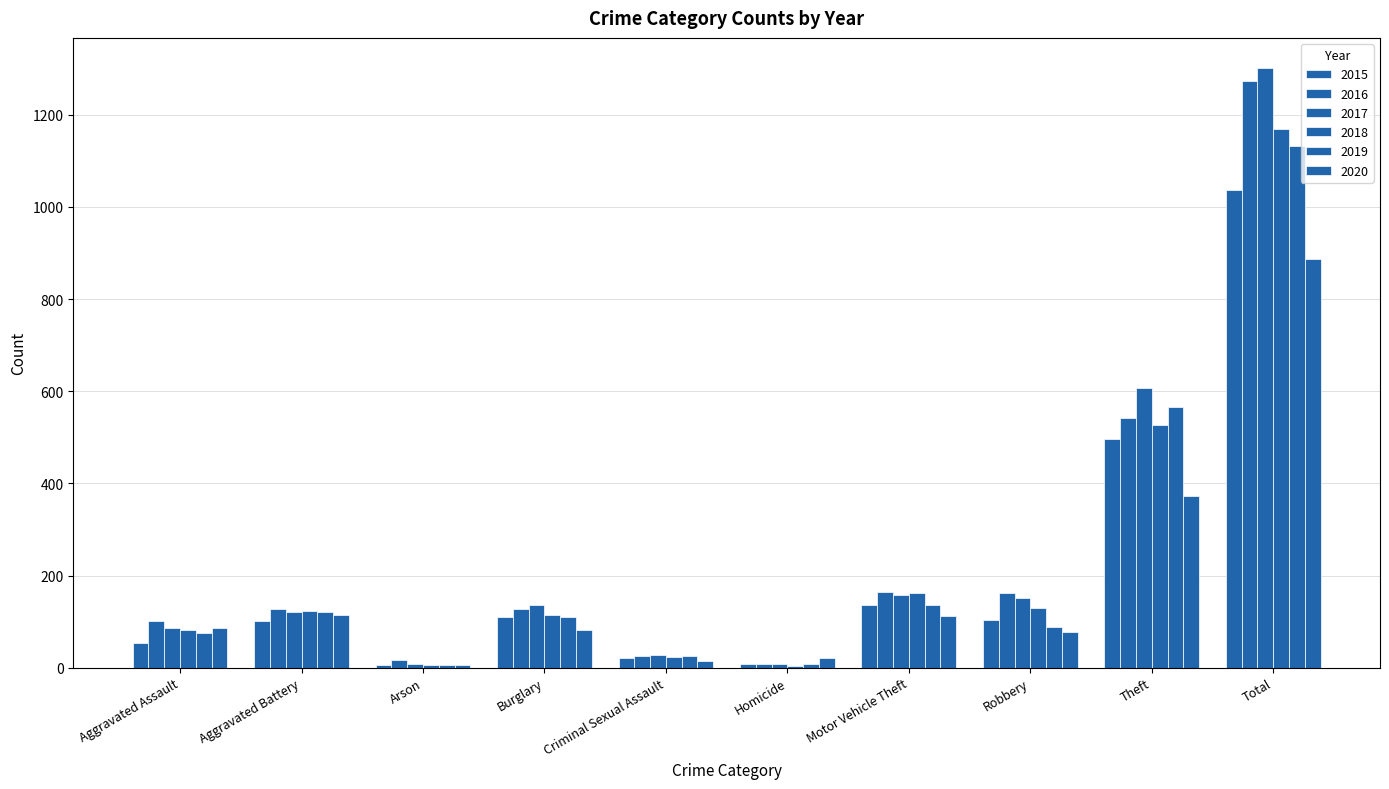

Are the bars horizontal?

No